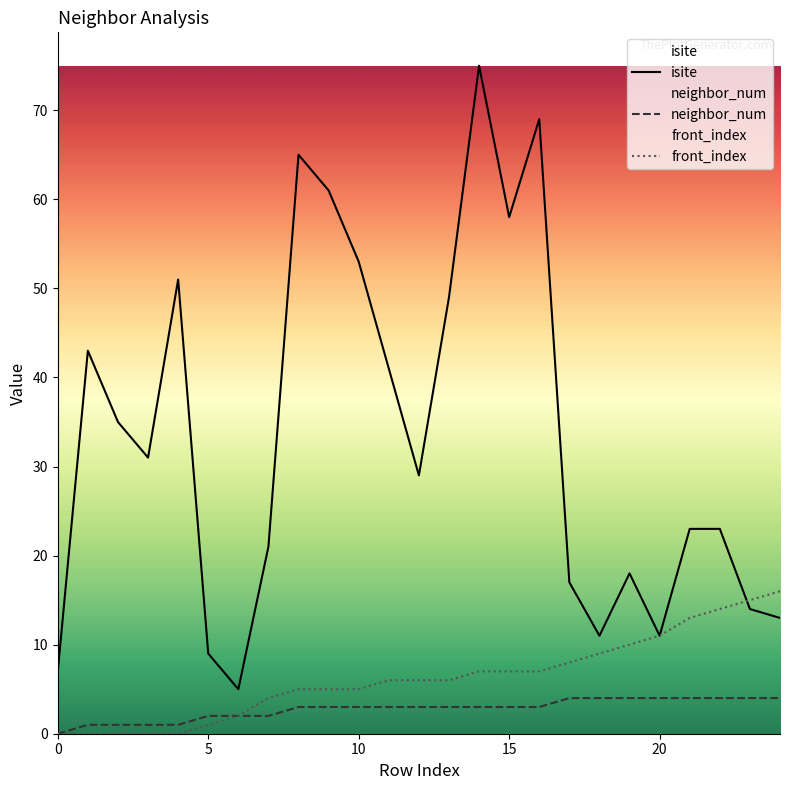

In isite, how many points are higher than both neighbors (excluding endpoints)?

6